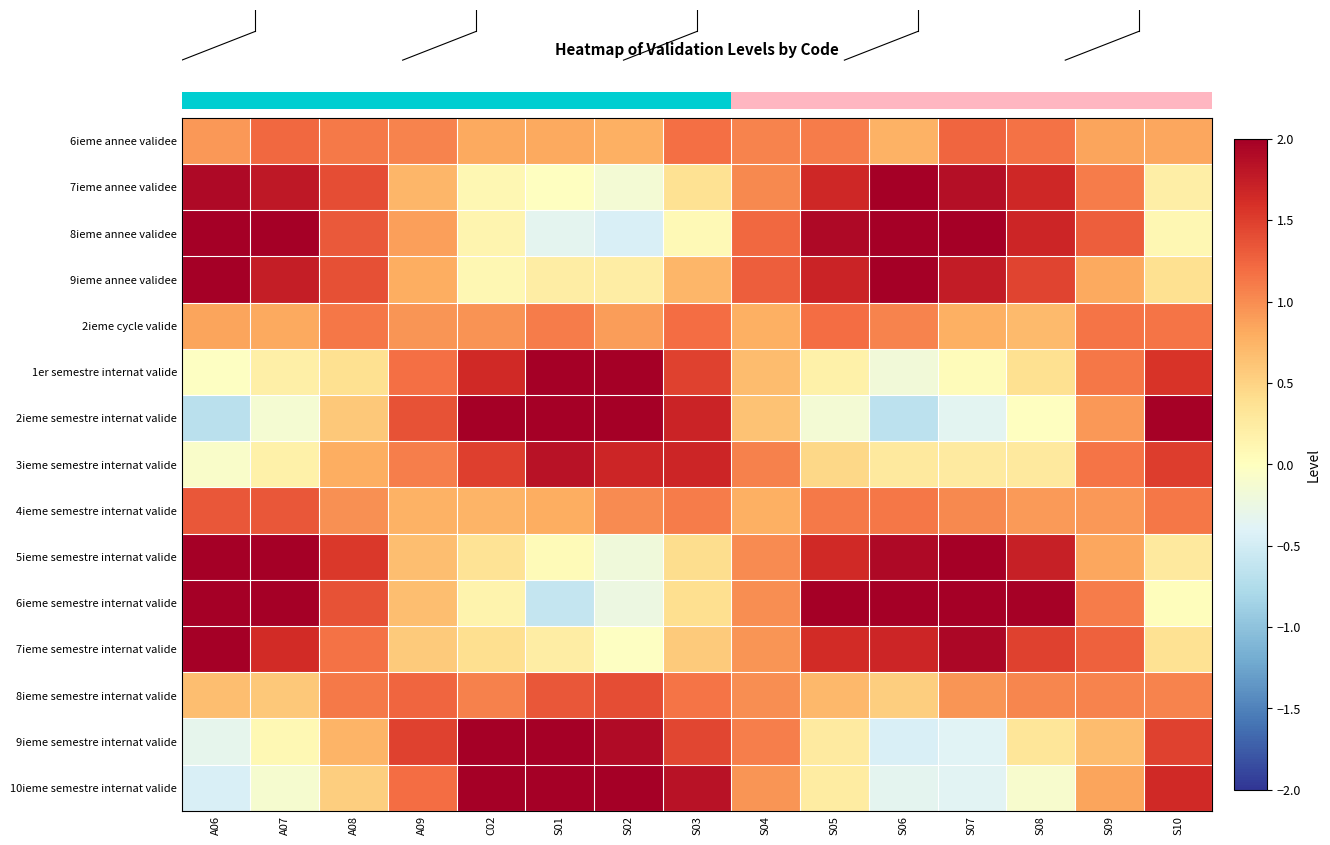

Reading right to left, extract all data points from this chart.

6ieme annee validee: S10=0.8	S09=0.9	S08=1.2	S07=1.2	S06=0.8	S05=1.1	S04=1.1	S03=1.2	S02=0.8	S01=0.8	C02=0.8	A09=1.0	A08=1.1	A07=1.2	A06=0.9
7ieme annee validee: S10=0.2	S09=1.1	S08=1.7	S07=1.9	S06=2.2	S05=1.7	S04=1.0	S03=0.4	S02=-0.1	S01=-0.0	C02=0.1	A09=0.7	A08=1.4	A07=1.8	A06=1.9
8ieme annee validee: S10=0.1	S09=1.3	S08=1.7	S07=2.4	S06=2.3	S05=1.9	S04=1.2	S03=0.1	S02=-0.4	S01=-0.3	C02=0.1	A09=0.9	A08=1.3	A07=2.1	A06=2.6
9ieme annee validee: S10=0.4	S09=0.8	S08=1.5	S07=1.8	S06=2.2	S05=1.7	S04=1.3	S03=0.7	S02=0.2	S01=0.2	C02=0.1	A09=0.8	A08=1.4	A07=1.7	A06=2.1
2ieme cycle valide: S10=1.1	S09=1.2	S08=0.7	S07=0.8	S06=1.1	S05=1.2	S04=0.8	S03=1.2	S02=0.9	S01=1.1	C02=1.0	A09=0.9	A08=1.1	A07=0.8	A06=0.9
1er semestre internat valide: S10=1.6	S09=1.1	S08=0.4	S07=0.0	S06=-0.2	S05=0.2	S04=0.7	S03=1.5	S02=2.1	S01=2.3	C02=1.6	A09=1.2	A08=0.4	A07=0.2	A06=-0.0
2ieme semestre internat valide: S10=2.0	S09=0.9	S08=-0.0	S07=-0.4	S06=-0.7	S05=-0.1	S04=0.6	S03=1.7	S02=2.4	S01=2.5	C02=2.2	A09=1.4	A08=0.6	A07=-0.1	A06=-0.7
3ieme semestre internat valide: S10=1.5	S09=1.1	S08=0.3	S07=0.3	S06=0.3	S05=0.5	S04=1.1	S03=1.7	S02=1.7	S01=1.8	C02=1.5	A09=1.1	A08=0.8	A07=0.2	A06=-0.1
4ieme semestre internat valide: S10=1.1	S09=0.9	S08=0.9	S07=1.0	S06=1.1	S05=1.1	S04=0.8	S03=1.1	S02=1.0	S01=0.8	C02=0.7	A09=0.8	A08=1.0	A07=1.3	A06=1.3
5ieme semestre internat valide: S10=0.3	S09=0.8	S08=1.7	S07=2.2	S06=1.9	S05=1.6	S04=1.0	S03=0.4	S02=-0.2	S01=0.1	C02=0.4	A09=0.7	A08=1.5	A07=2.0	A06=2.1
6ieme semestre internat valide: S10=0.0	S09=1.1	S08=2.0	S07=2.5	S06=2.4	S05=2.1	S04=1.0	S03=0.4	S02=-0.2	S01=-0.6	C02=0.1	A09=0.7	A08=1.4	A07=2.1	A06=2.7
7ieme semestre internat valide: S10=0.4	S09=1.3	S08=1.5	S07=1.9	S06=1.7	S05=1.6	S04=0.9	S03=0.6	S02=-0.0	S01=0.2	C02=0.4	A09=0.6	A08=1.2	A07=1.6	A06=2.0
8ieme semestre internat valide: S10=1.1	S09=1.1	S08=1.0	S07=1.0	S06=0.5	S05=0.7	S04=1.0	S03=1.2	S02=1.4	S01=1.3	C02=1.1	A09=1.2	A08=1.1	A07=0.6	A06=0.7
9ieme semestre internat valide: S10=1.5	S09=0.7	S08=0.3	S07=-0.4	S06=-0.4	S05=0.3	S04=1.1	S03=1.4	S02=1.9	S01=2.3	C02=2.1	A09=1.5	A08=0.7	A07=0.1	A06=-0.3
10ieme semestre internat valide: S10=1.6	S09=0.9	S08=-0.1	S07=-0.4	S06=-0.3	S05=0.2	S04=0.9	S03=1.8	S02=2.2	S01=2.3	C02=2.2	A09=1.2	A08=0.5	A07=-0.1	A06=-0.4